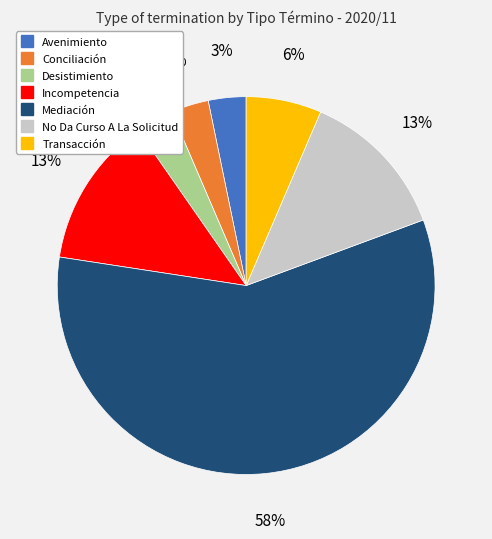

To the nearest percent, what is the average slice percentage?

14%